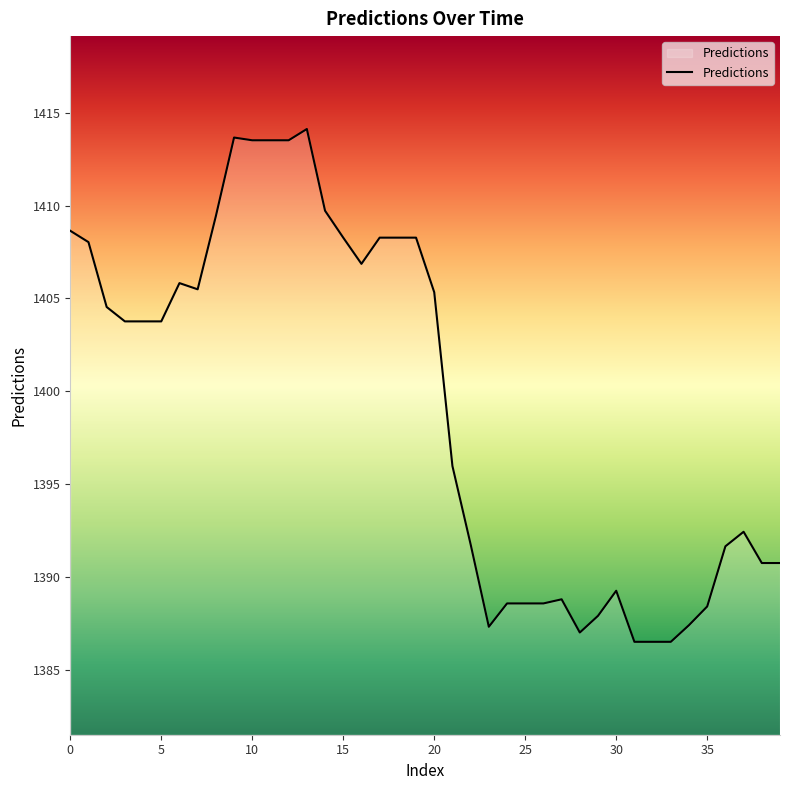

What is the difference between the maximum and minimum values?

27.6